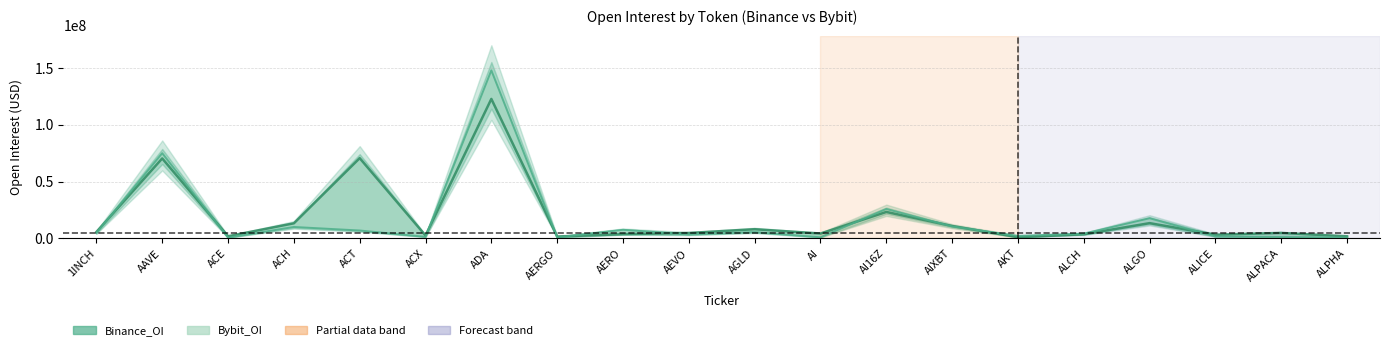

What is the difference between the maximum and second lowest values in the Bybit_OI series?

147034429